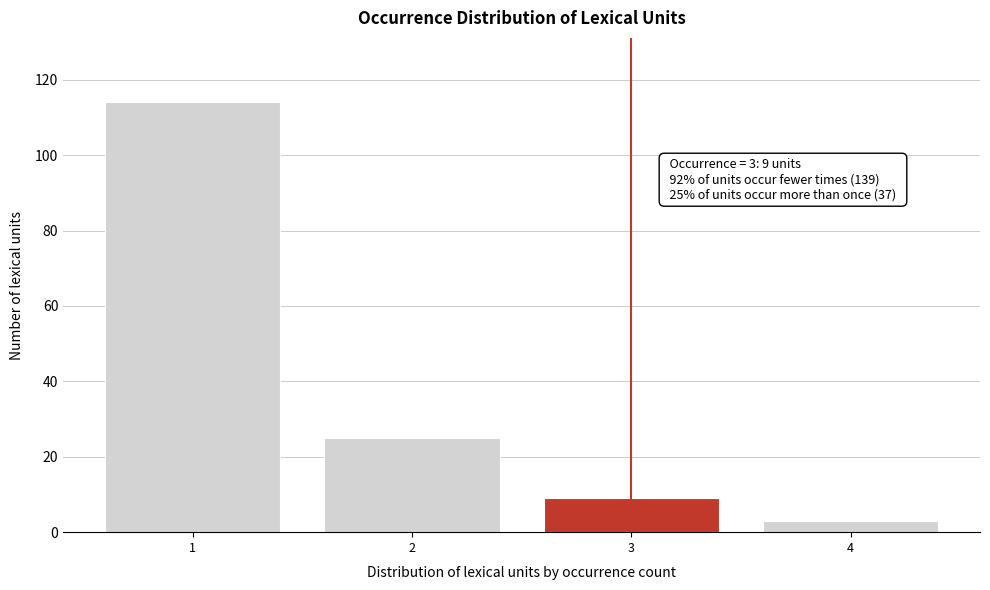

Reading left to right, what are all the values shown in this chart?

114	25	9	3